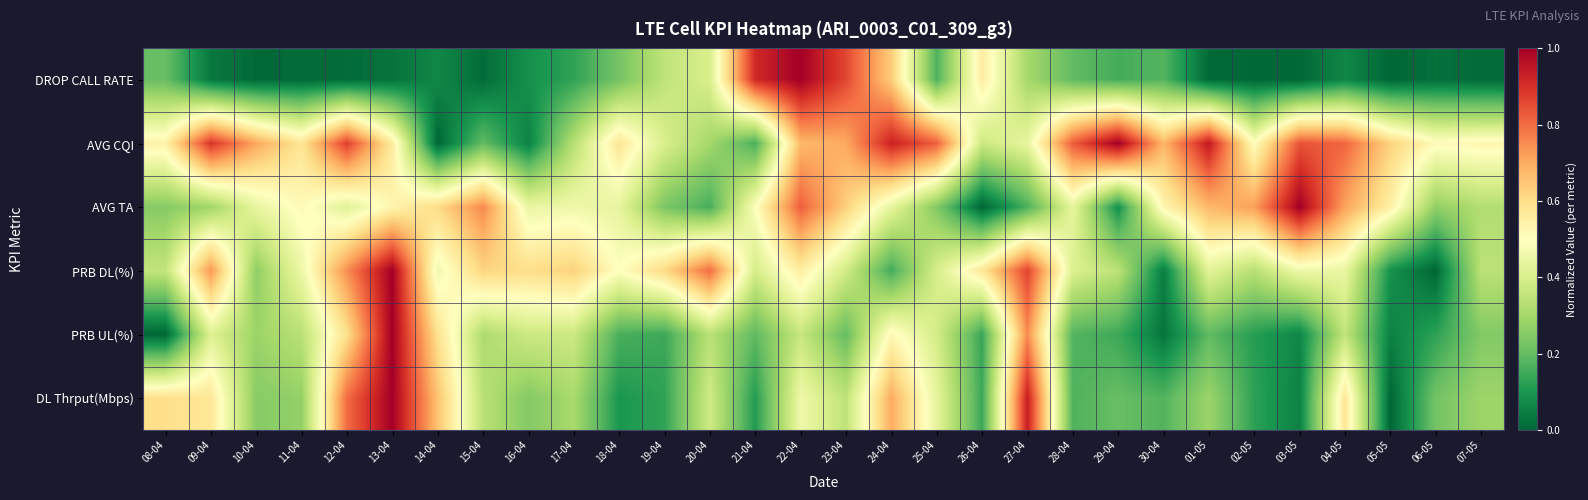

At how many categories does at least one series exceed 0?

30